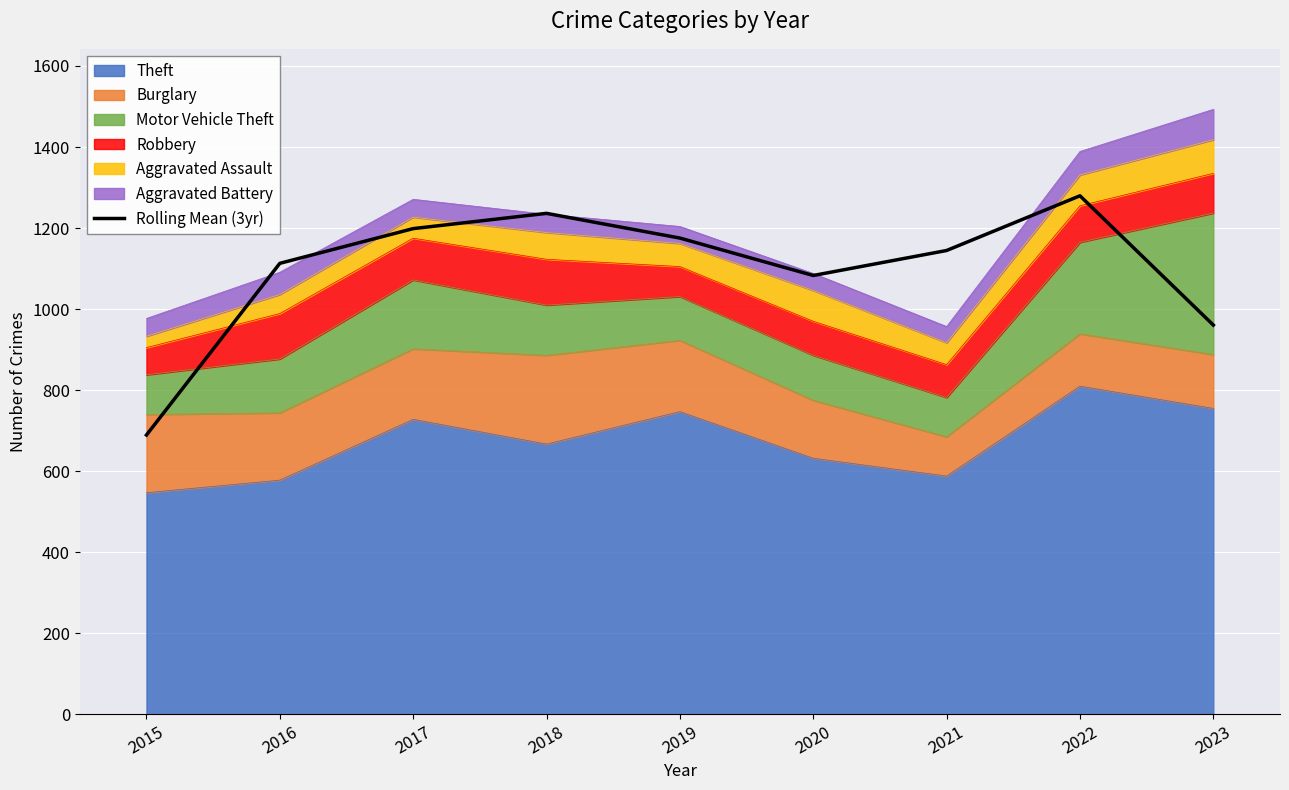

What is the smallest value displayed?

689.3